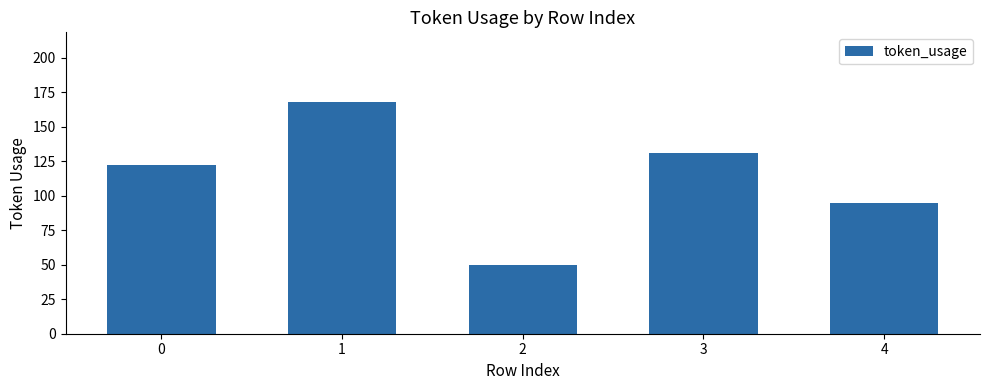

The value at 4 is 40. True or false?

False